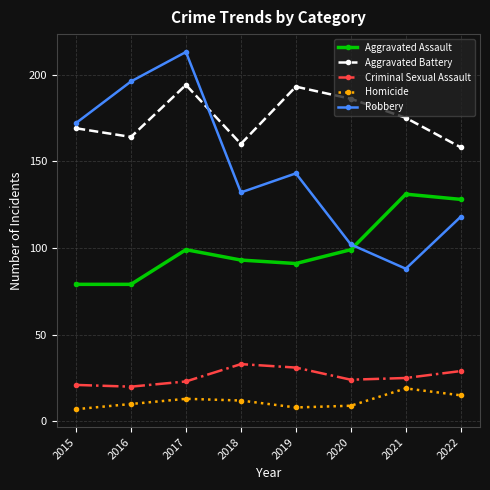

True or false: Homicide and Aggravated Assault cross at least once.

False